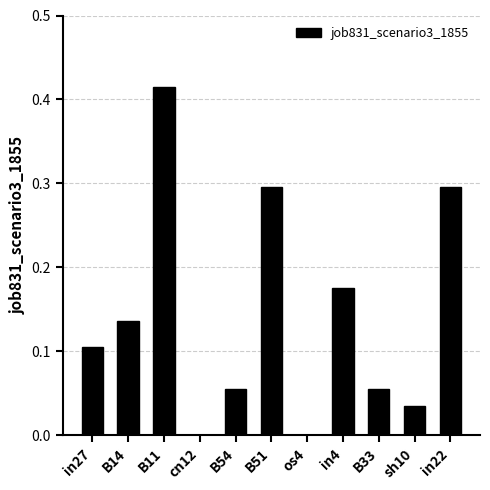

The value at in4 is 0.3. True or false?

False